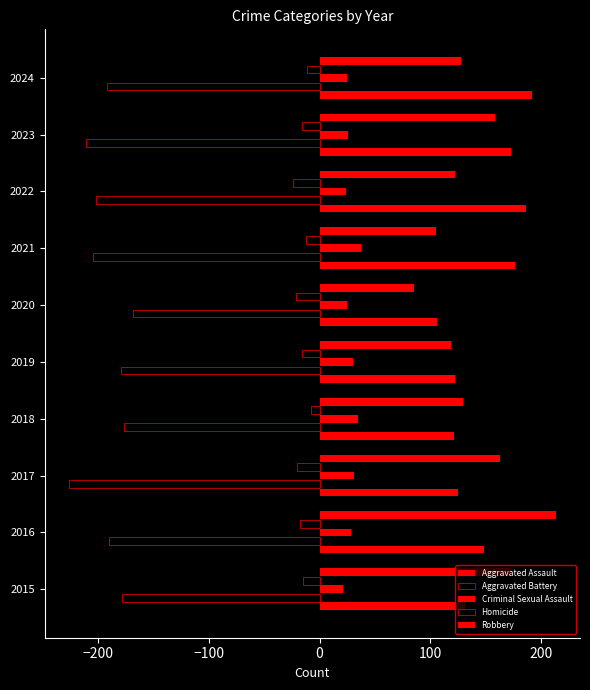

How many values in the Robbery series are below 129?

5